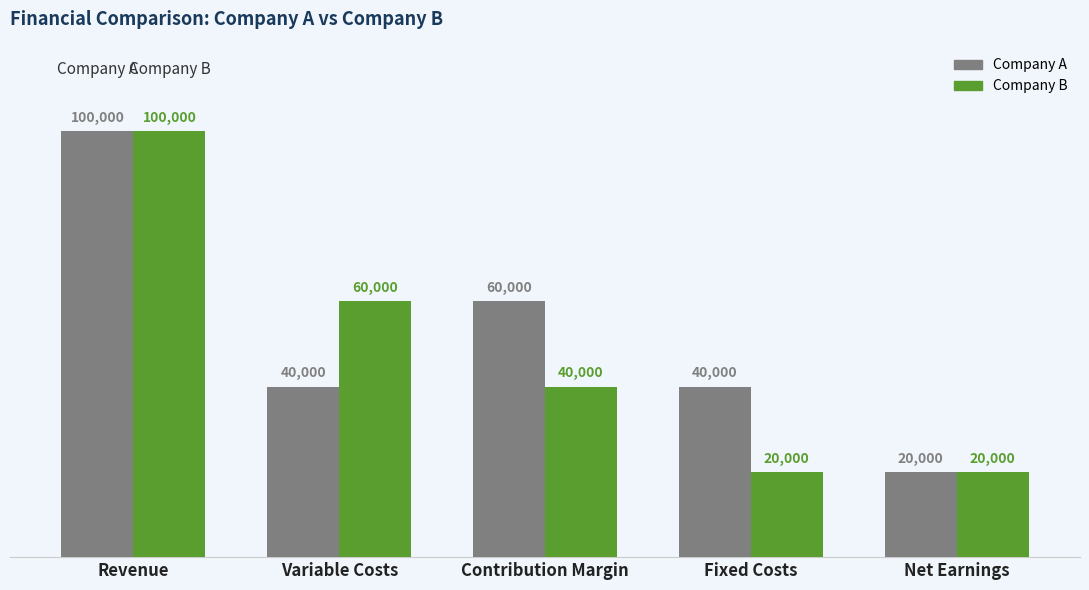

What is the spread (max minus min) of values at Contribution Margin?

20000